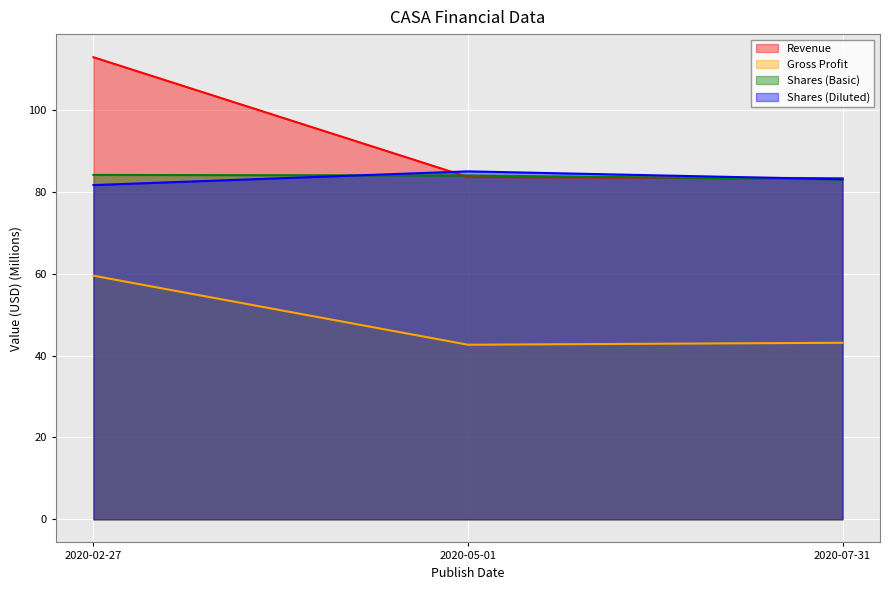

What is the lowest value of the Shares (Diluted) series?

81.7